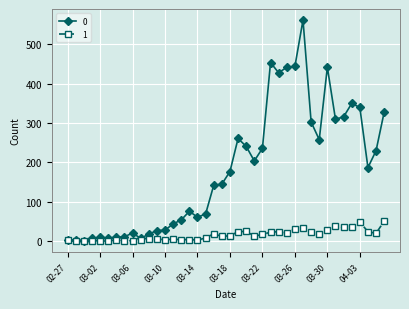

Is this an area chart (filled region under the line)?

No